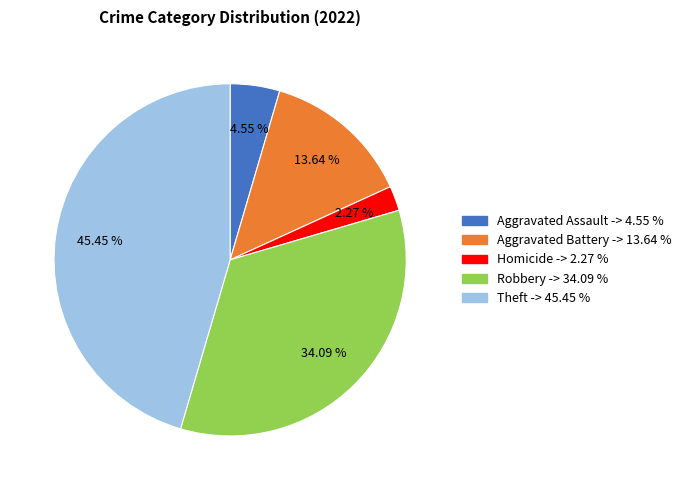

How many slices are in this pie chart?

5